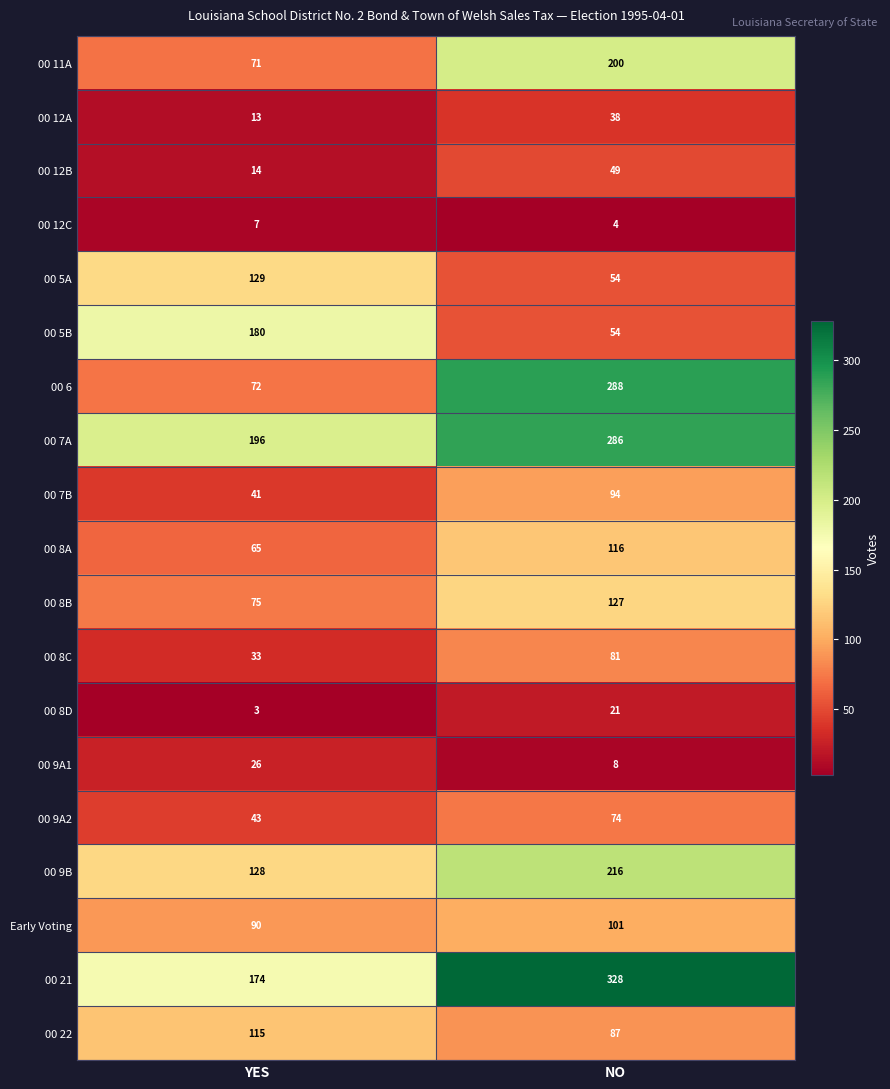

True or false: 00 8B has a value of 176 at NO.

False